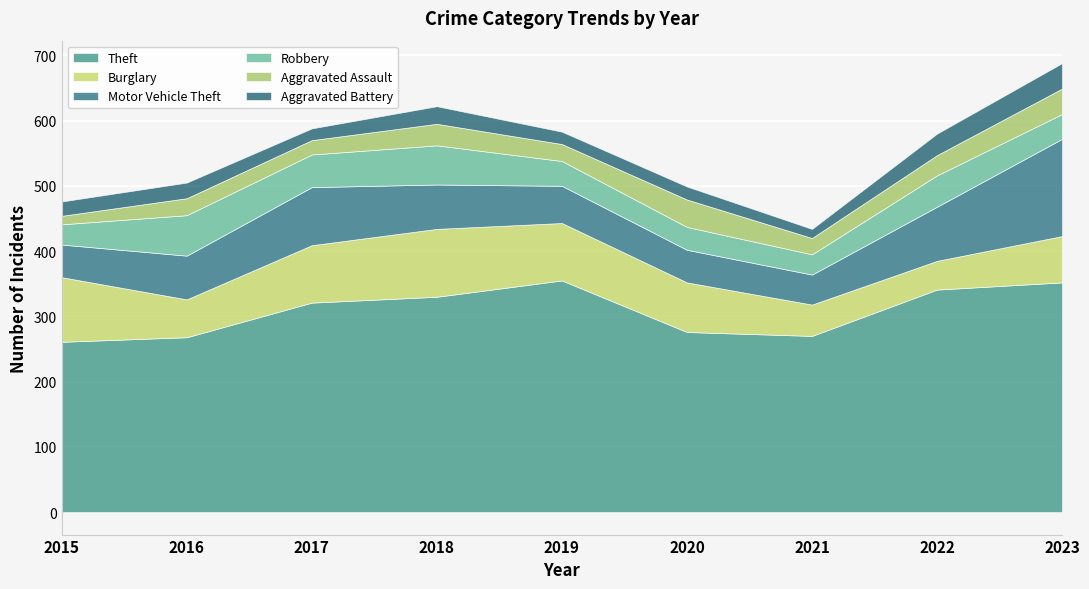

Reading left to right, transcribe all the data shown in this chart.

Theft: 261	268	321	330	355	276	270	341	352
Burglary: 99	58	88	104	88	76	48	44	71
Motor Vehicle Theft: 50	67	89	68	57	50	46	83	149
Robbery: 31	62	50	60	38	35	31	48	38
Aggravated Assault: 13	26	22	33	26	42	25	31	39
Aggravated Battery: 22	24	18	27	19	20	14	33	39